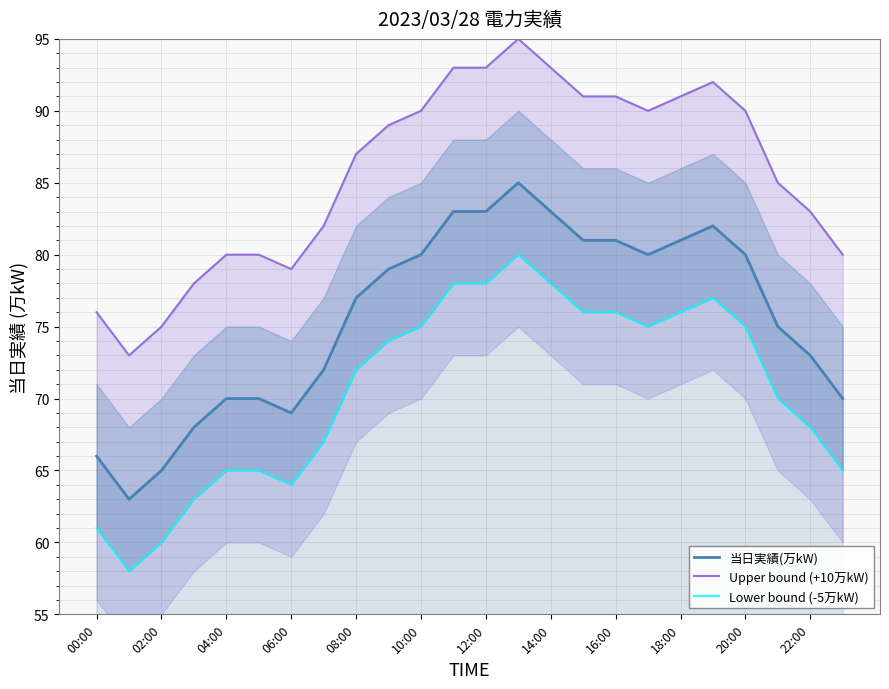

True or false: Lower bound (-5万kW) and Upper bound (+10万kW) cross at least once.

False